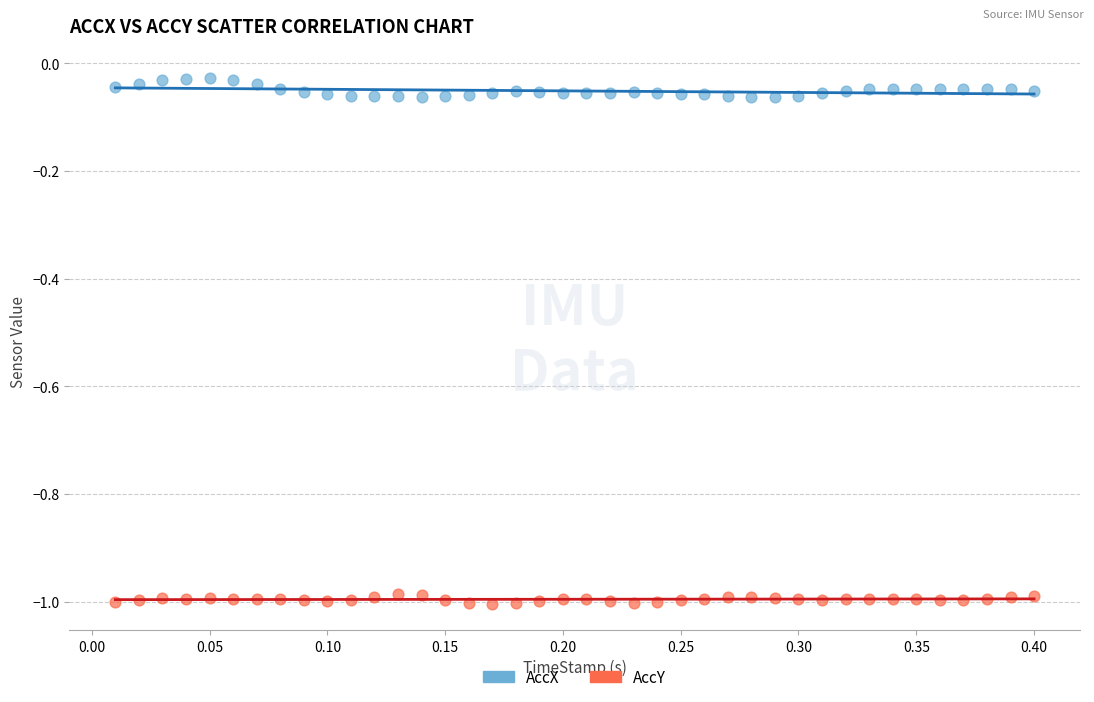

What are all the series names shown in the legend?

AccX, AccY